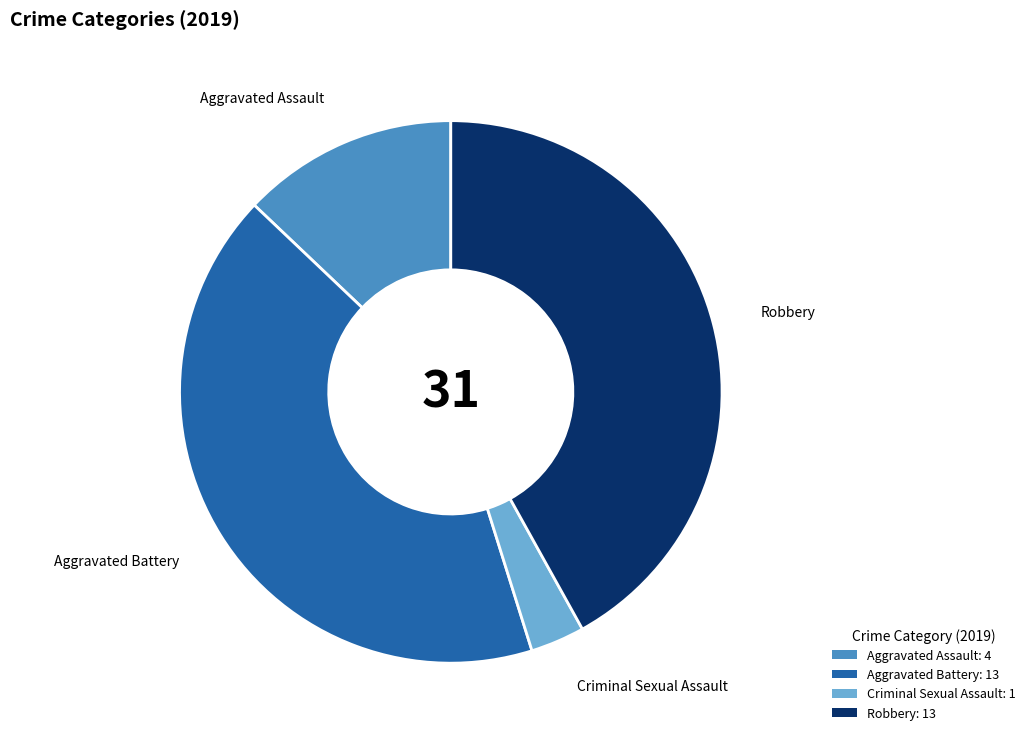

Is the sum of Aggravated Battery: 13 and Robbery: 13 greater than half?

Yes